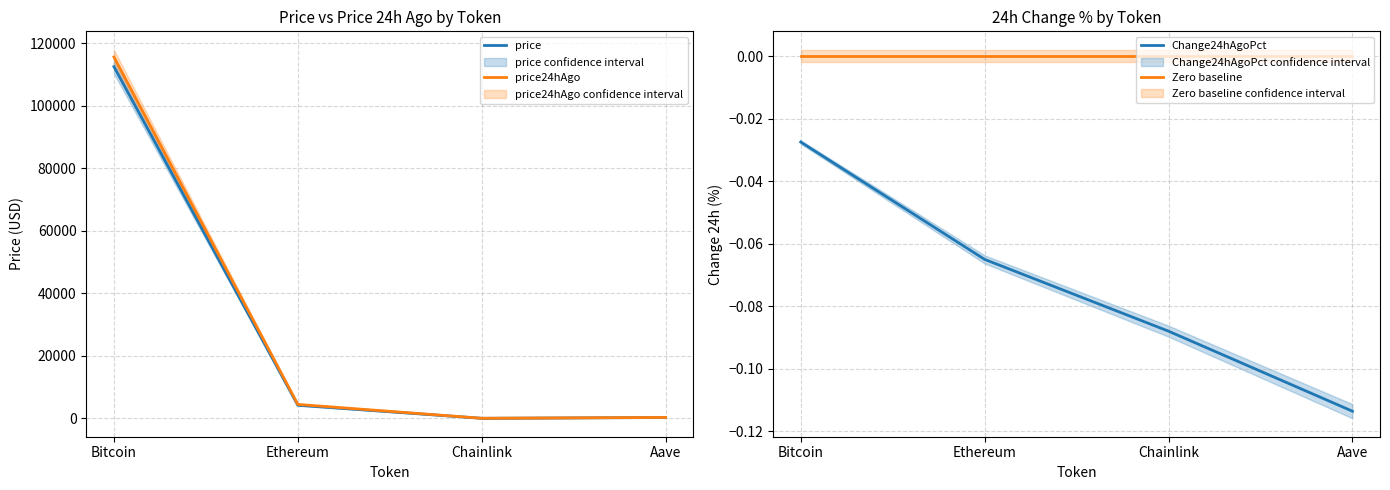

What is the spread (max minus min) of values at Chainlink?

23.2